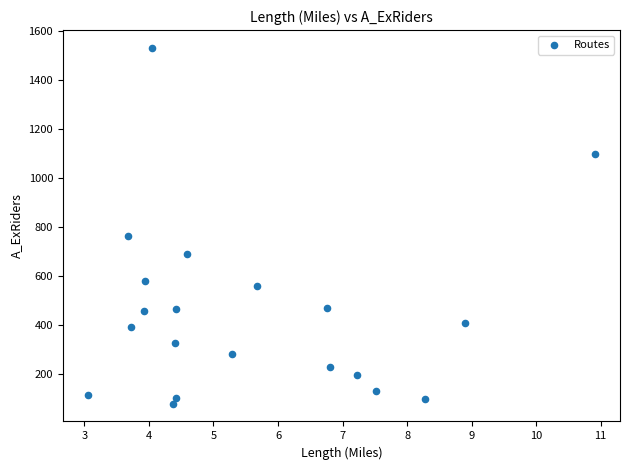

What is the range of X values (max minus min)?

7.8